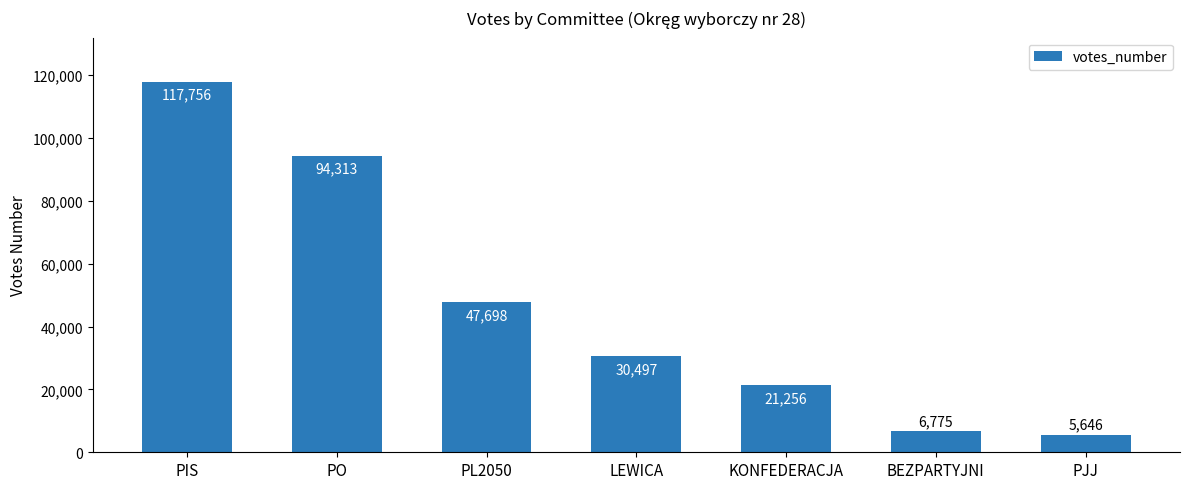

What is the difference between the values at PL2050 and KONFEDERACJA?

26442